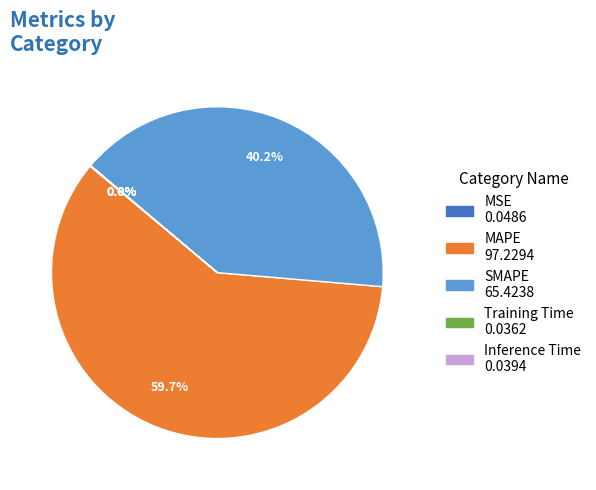

Does any single category account for the majority?

Yes